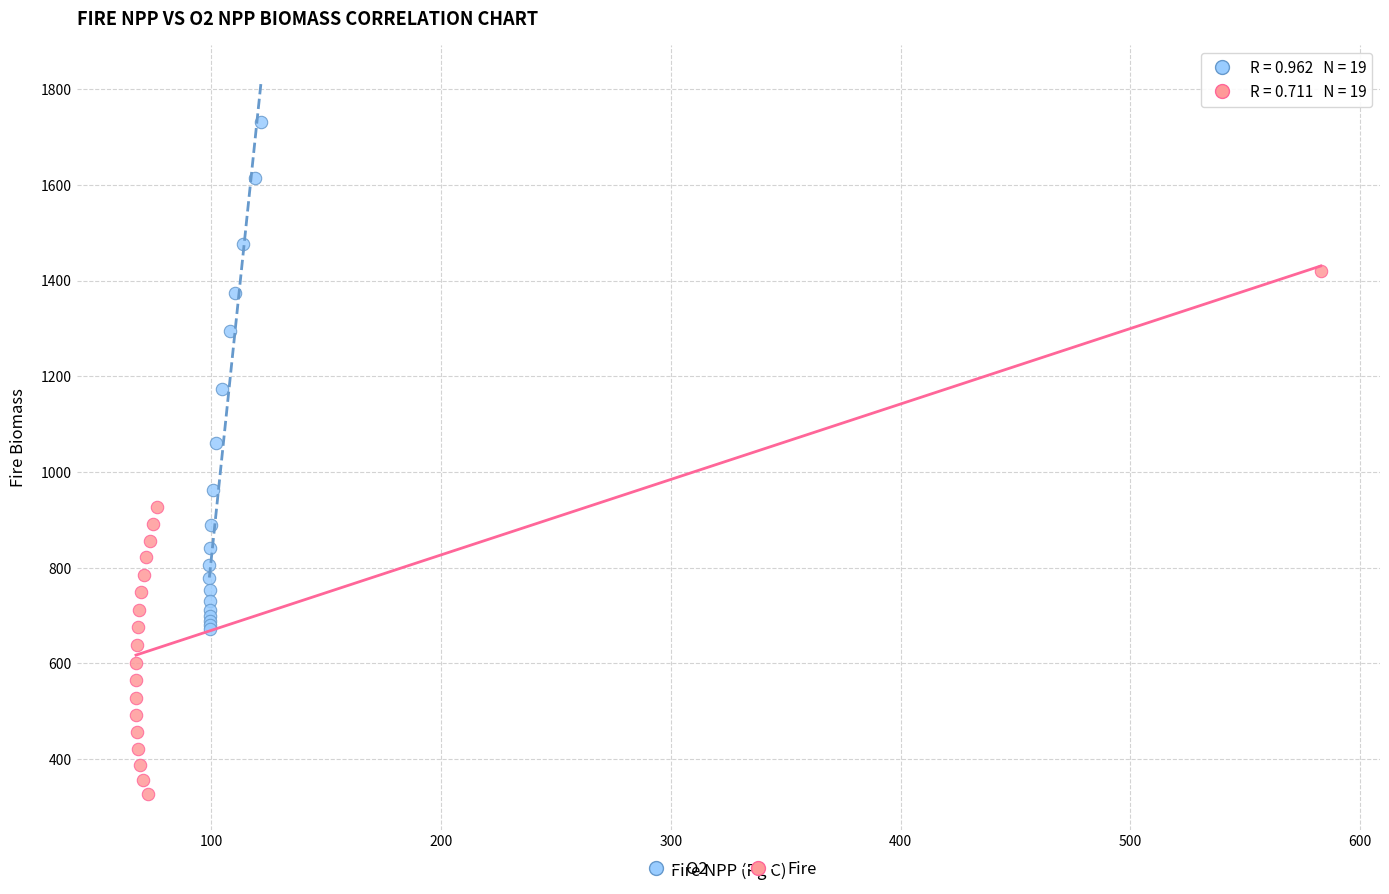

Which series contains the lowest Y value?

Fire